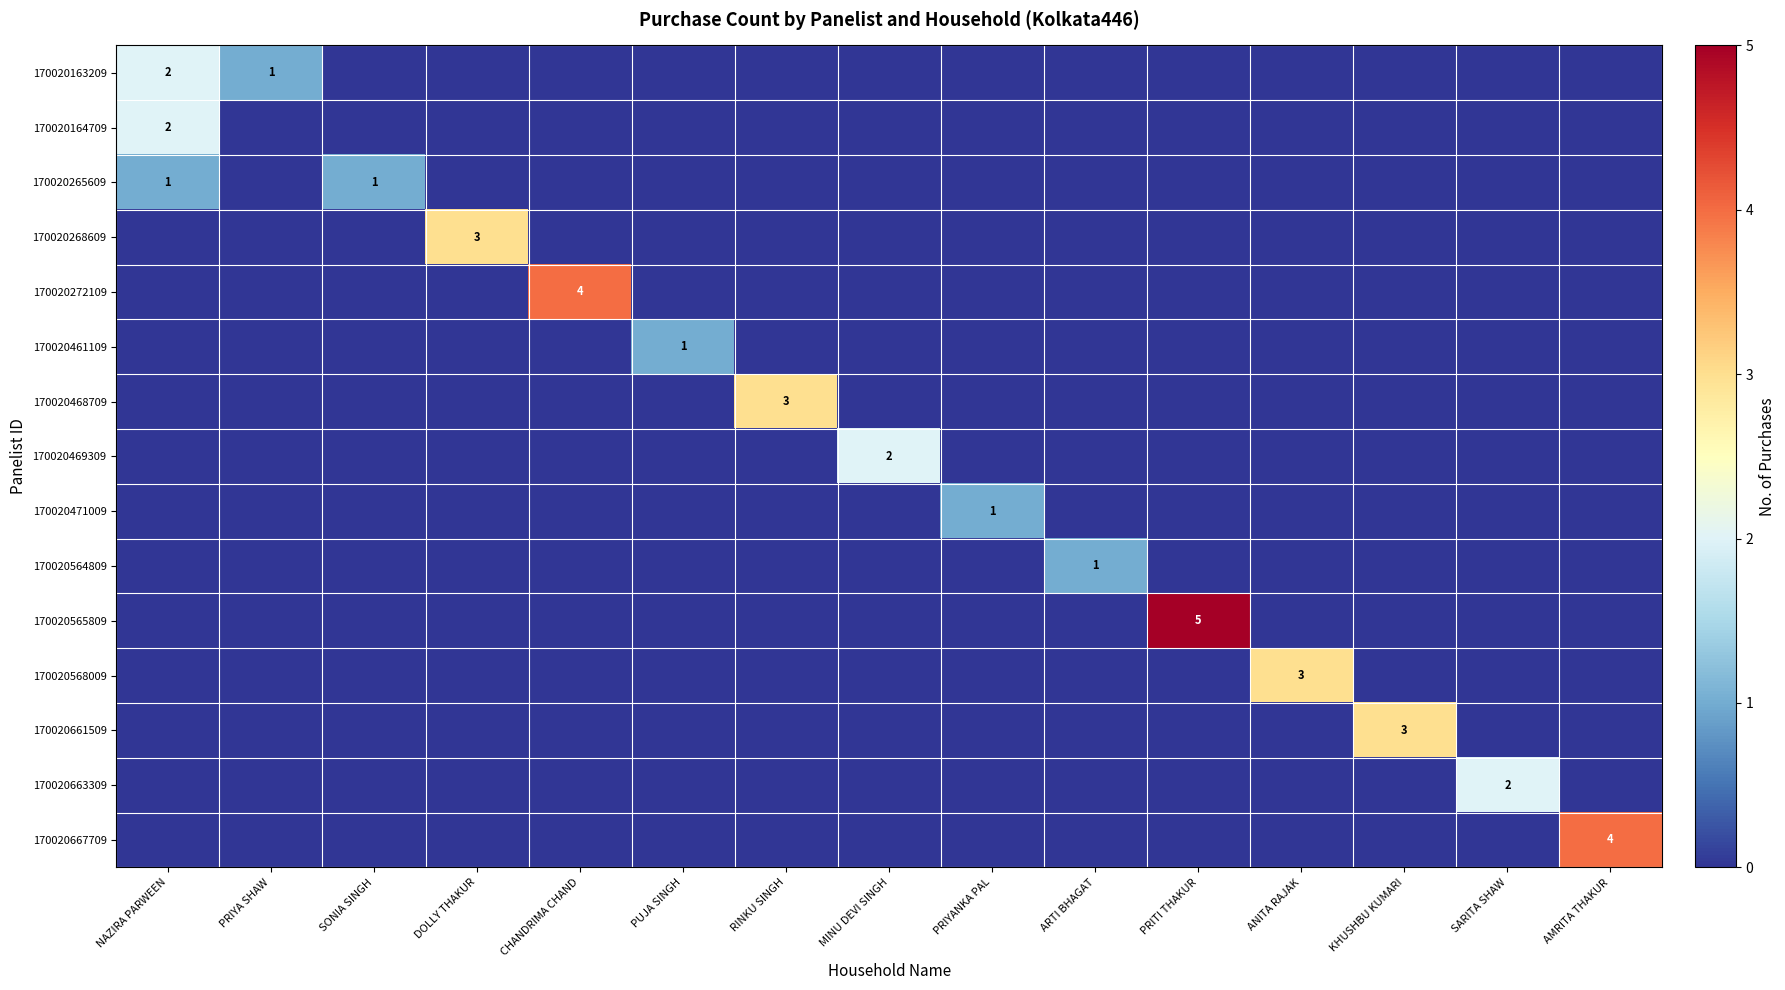

Which series changed the most between PRIYANKA PAL and ANITA RAJAK?

170020568009